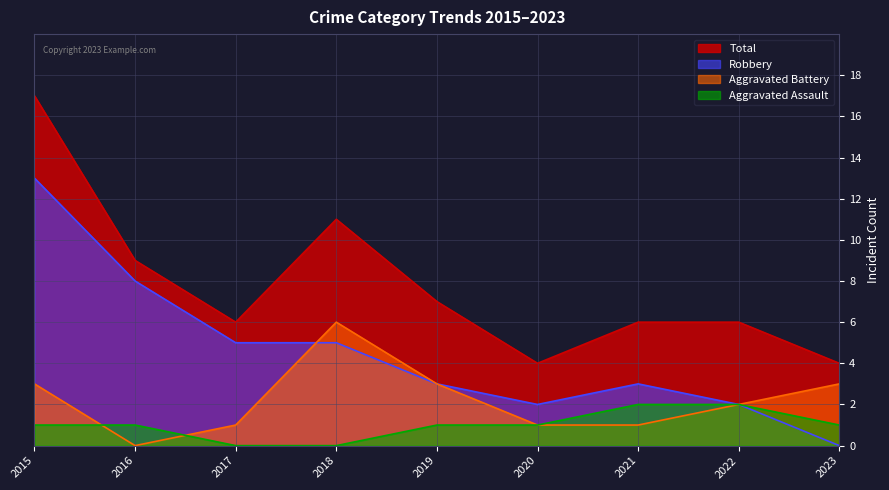

Which series has the largest range (max minus min)?

Robbery